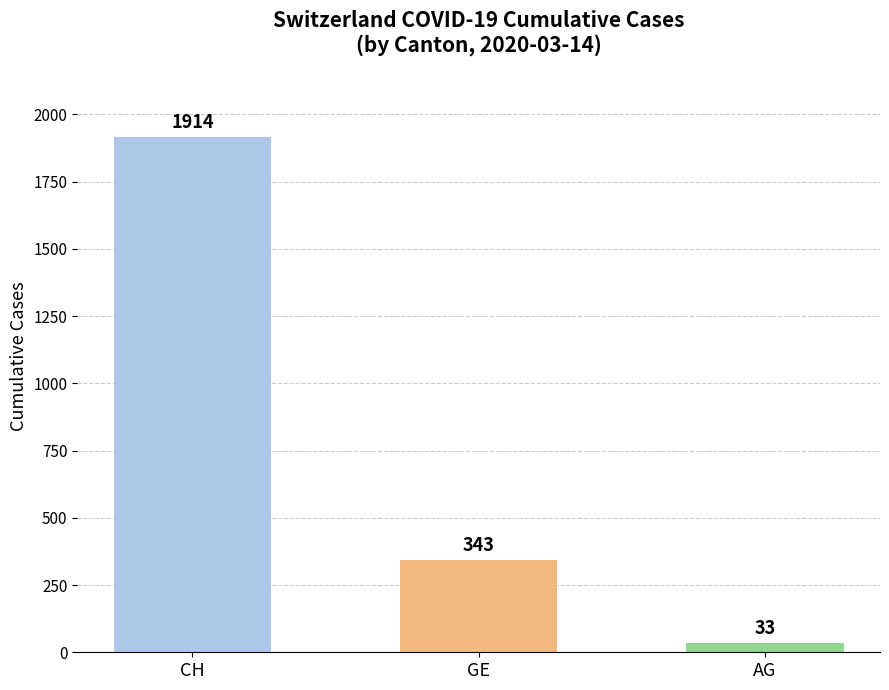

Is it true that CH equals 183 at 2020-03-09?

False